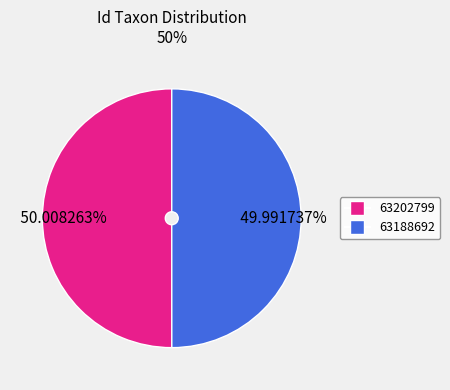

Is it true that 63202799 is 50% of the pie?

True